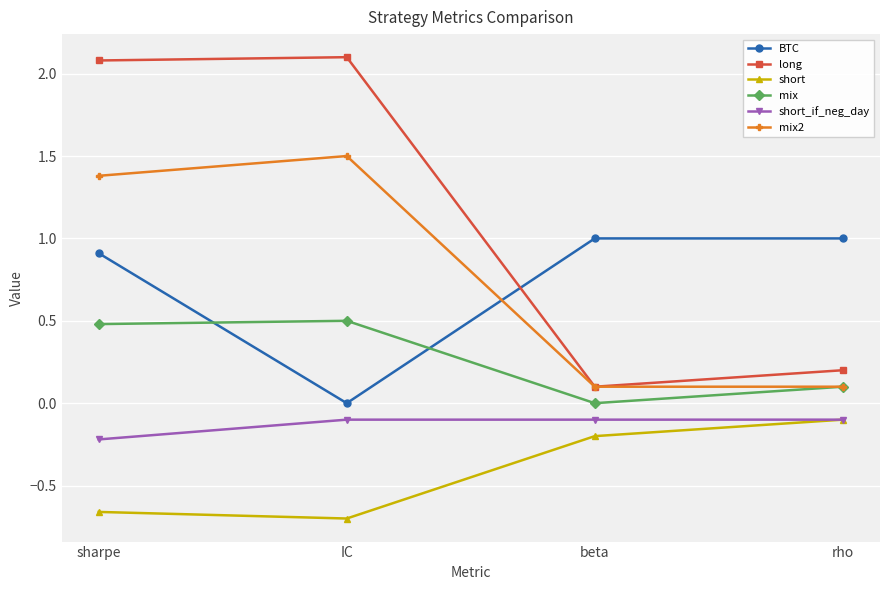

Which series has the largest range (max minus min)?

long